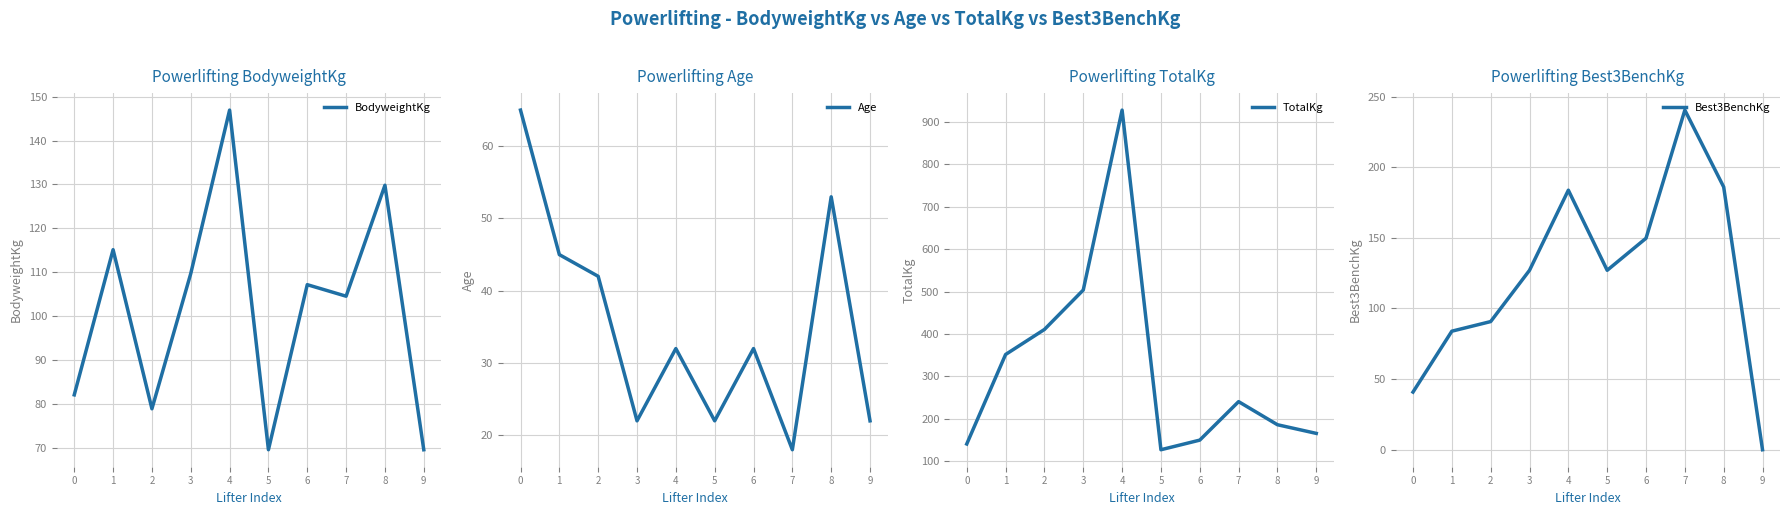

What is the approximate value of Best3BenchKg at 2?

90.7